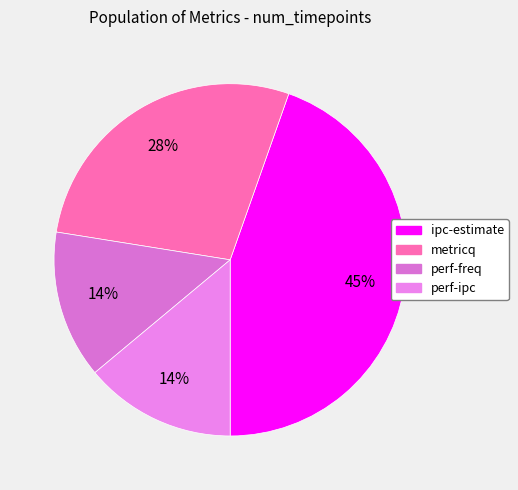

What percentage is the perf-ipc slice, to the nearest percent?

14%